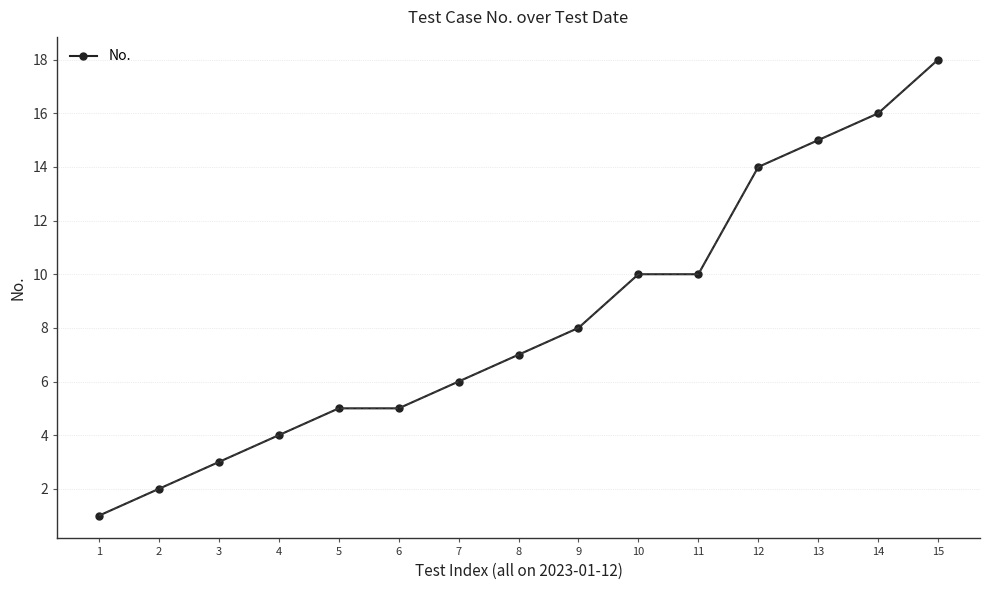

Which category has the lowest value across all series?

1